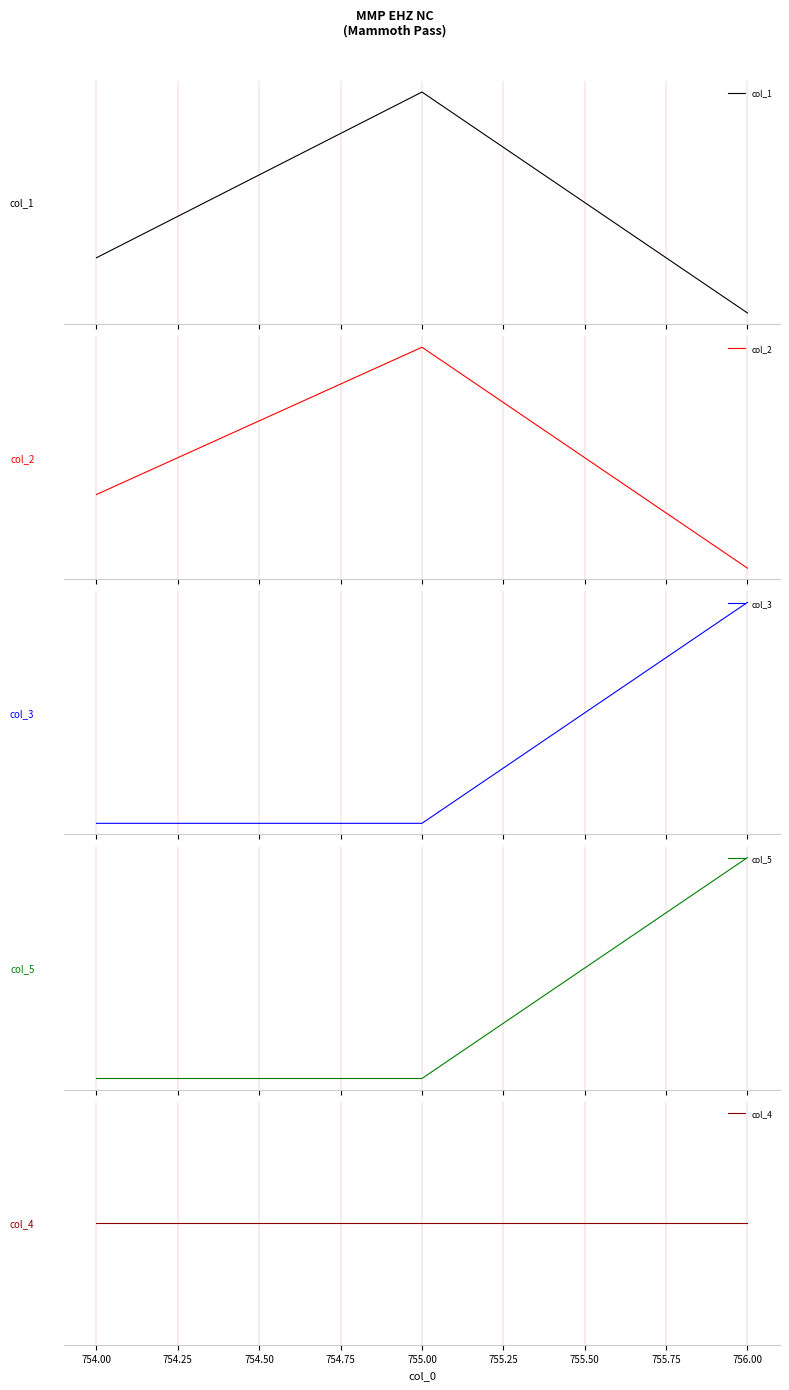

Which series has the largest total across all categories?

col_2